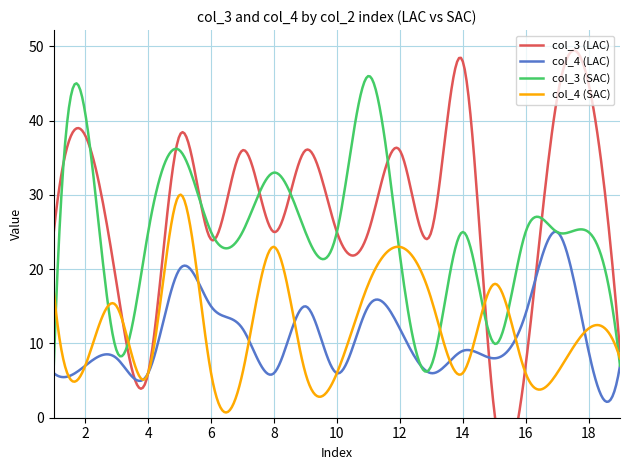

How many lines are shown in the chart?

4